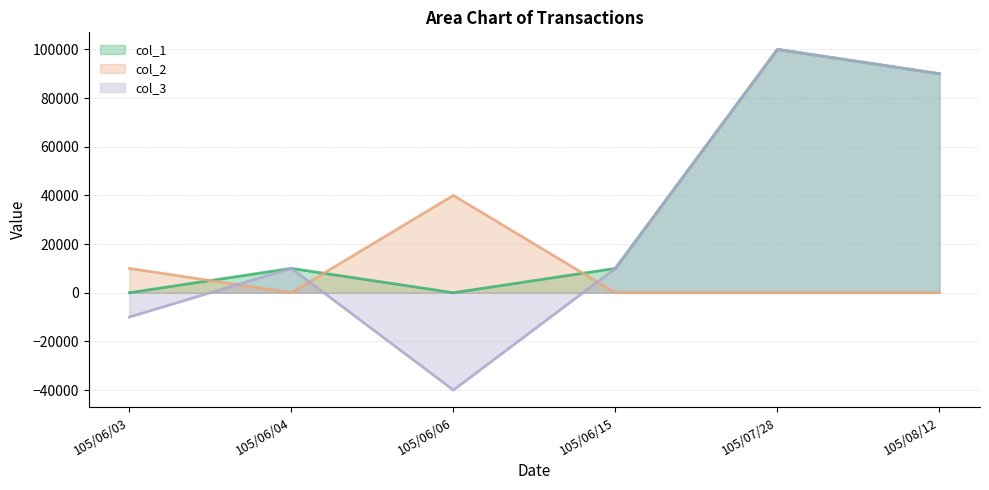

True or false: col_1 has a value of 15010 at 105/06/15.

False